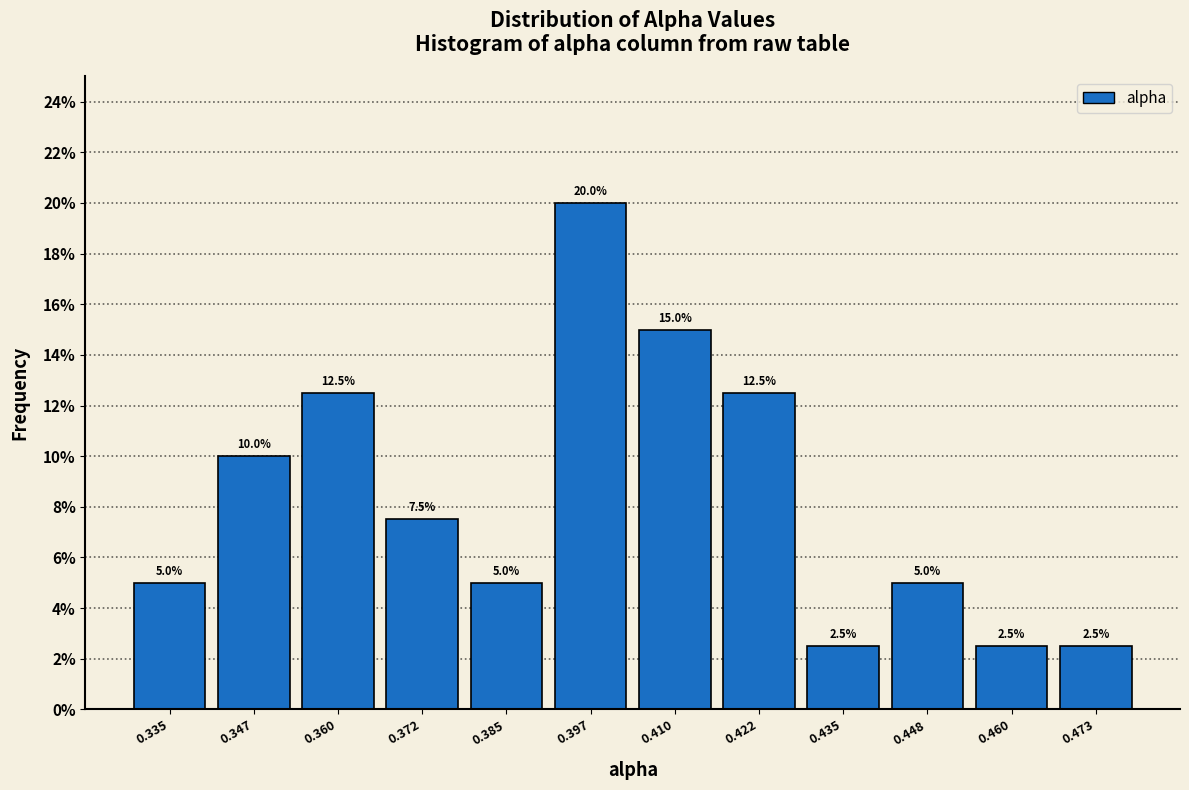

How tall is the bar that spans 0.328 to 0.340 on the x-axis? The bar edges are not printed on the chart, so give them approximately, as read against the axis.

5.0